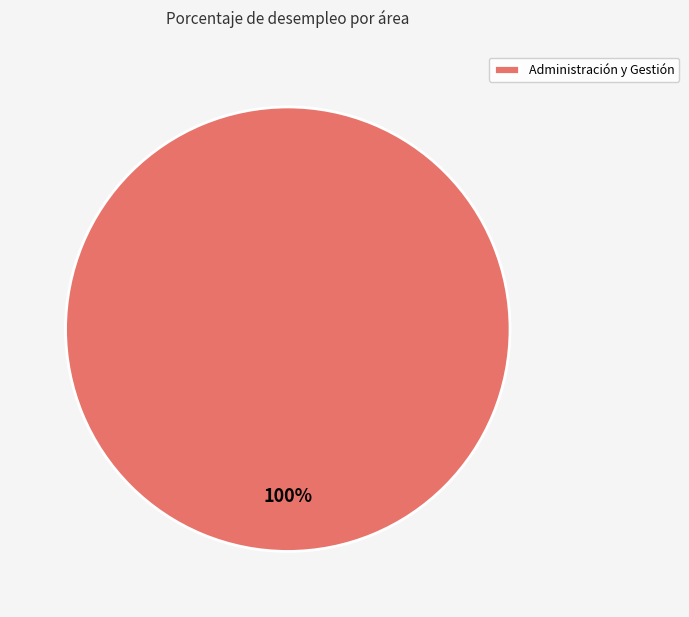

Is Administración y Gestión the majority of the pie?

Yes